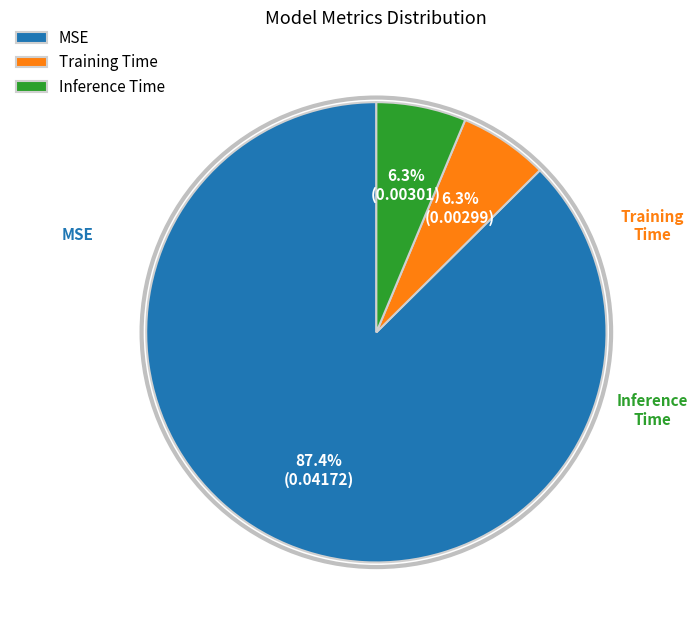

To the nearest percent, what is the combined percentage of Inference Time and Training Time?

13%